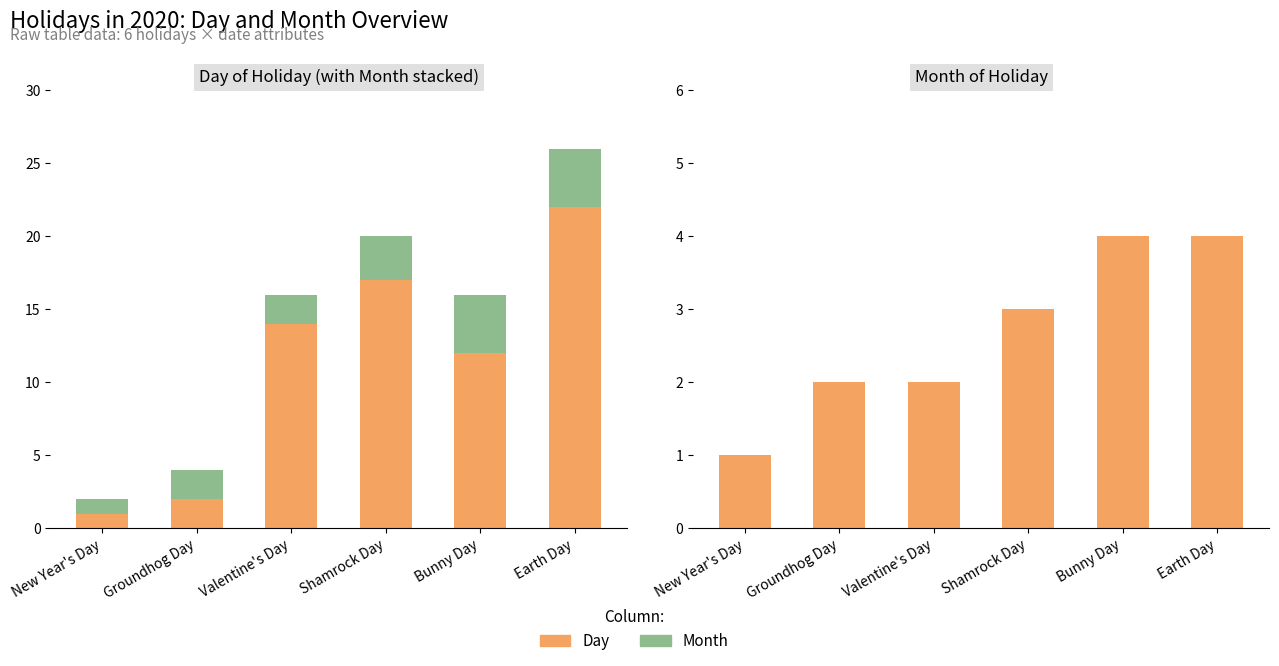

What is the sum of the Day values at Groundhog Day and Valentine's Day?

16